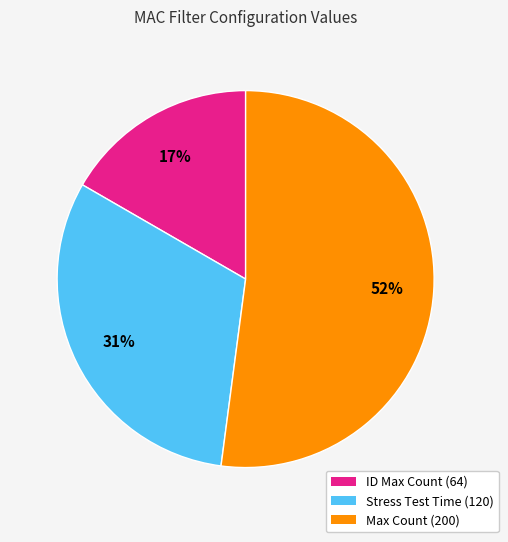

Is there a majority slice in this chart?

Yes